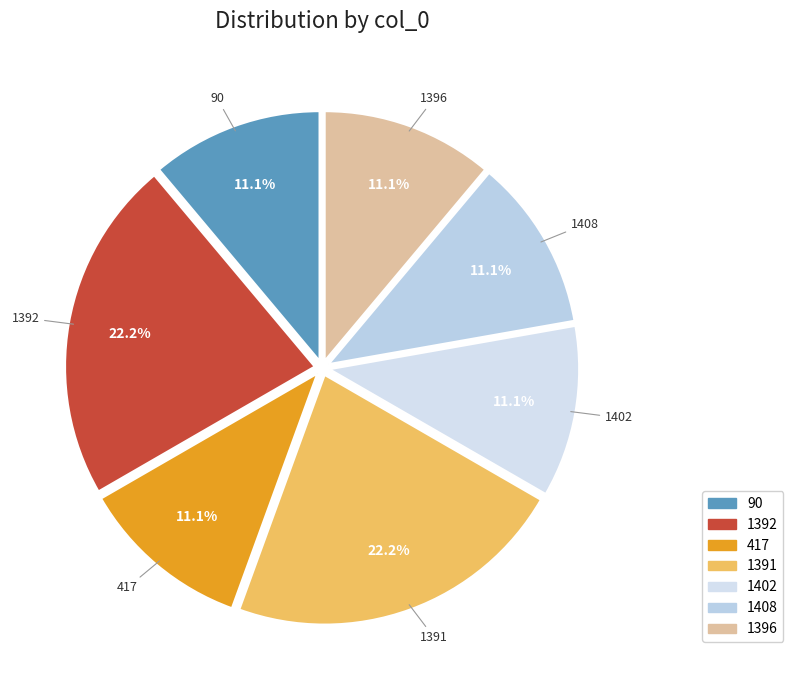

Is there any slice that represents more than half of the pie?

No